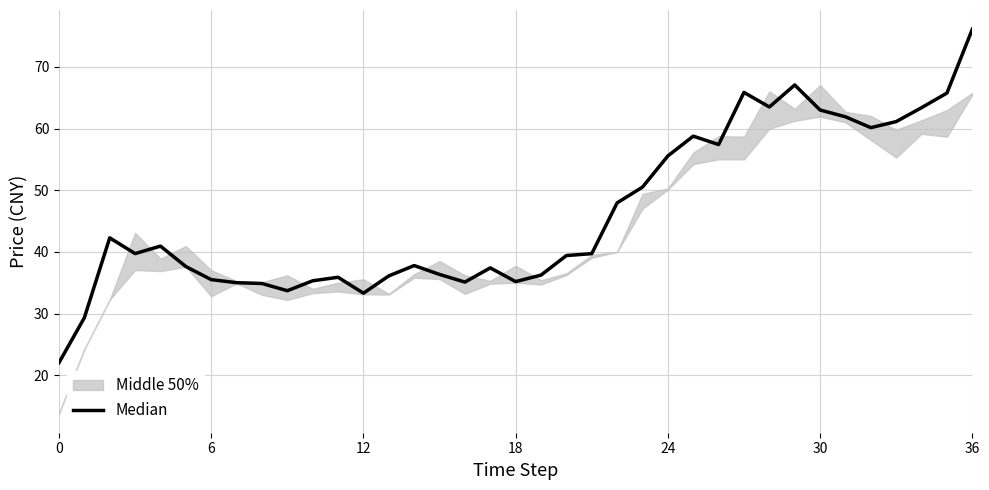

Reading left to right, list all the values displayed in this chart.

22.0	29.3	42.3	39.7	40.9	37.6	35.5	35.0	34.9	33.7	35.3	35.9	33.3	36.1	37.8	36.3	35.1	37.4	35.2	36.2	39.4	39.7	47.9	50.5	55.5	58.8	57.4	65.8	63.5	67.1	63.0	61.9	60.1	61.1	63.4	65.8	76.1